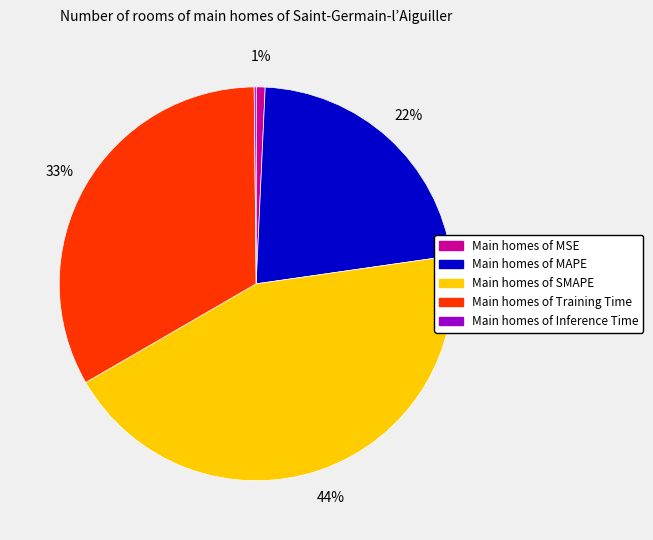

To the nearest percent, what is the average slice percentage?

20%